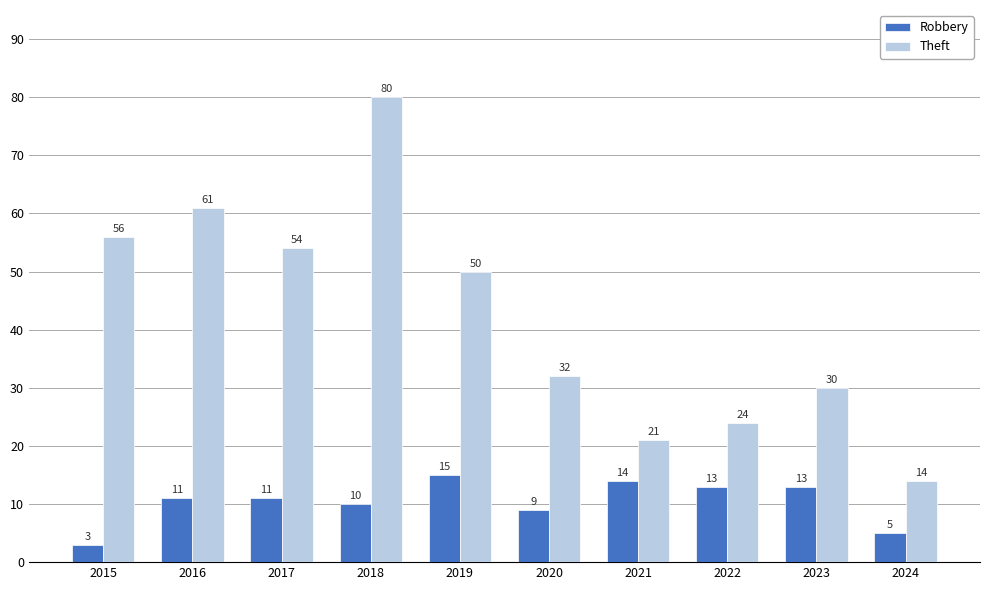

How many distinct data groups are displayed?

2